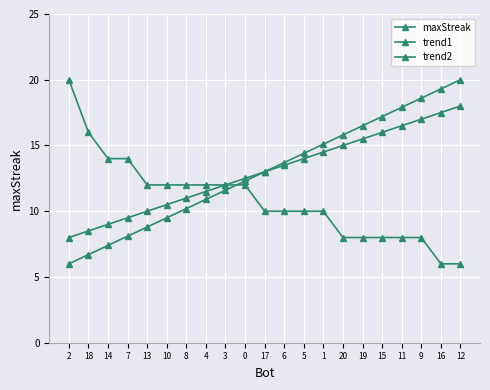

Is this an area chart (filled region under the line)?

No